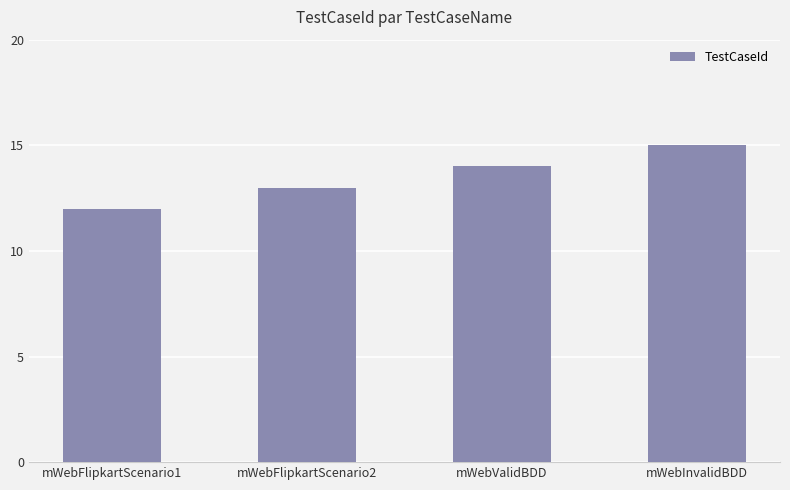

What is the ratio of the value at mWebFlipkartScenario1 to the value at mWebValidBDD?

0.9